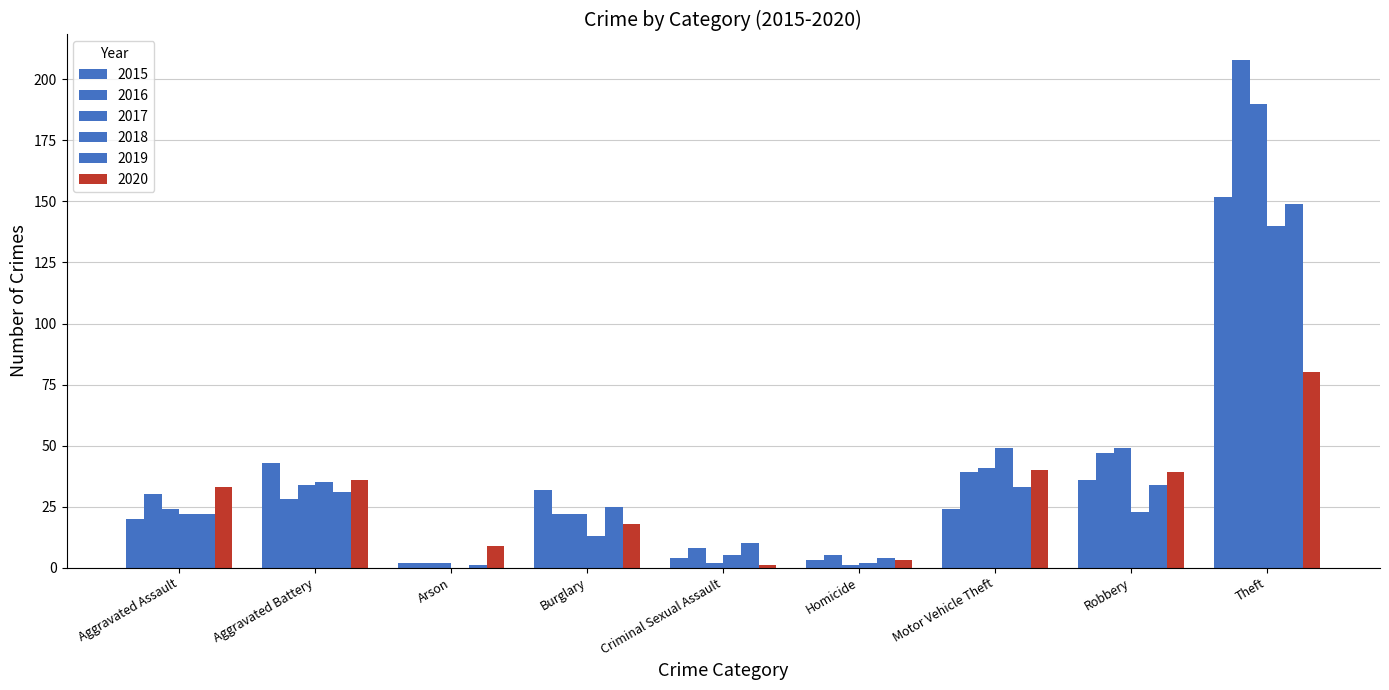

Rank the series by their maximum value, from lowest to highest.

2020, 2018, 2019, 2015, 2017, 2016